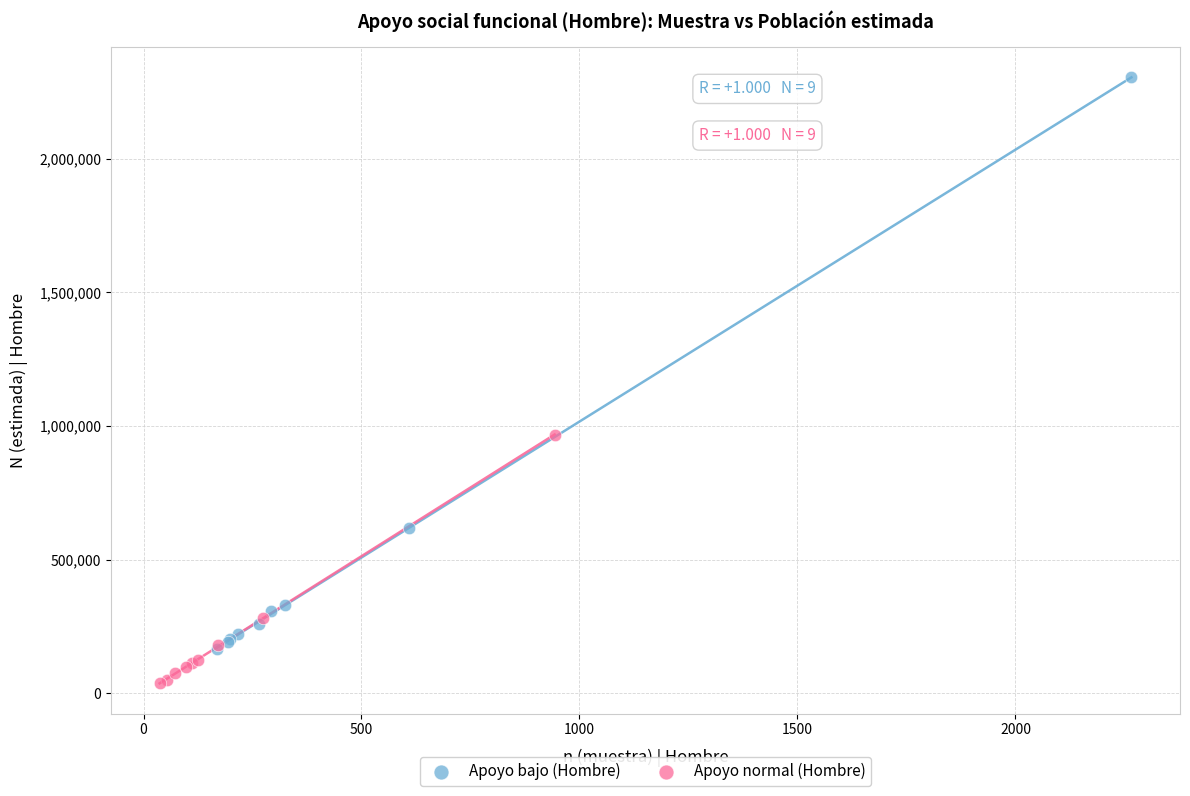

Which series has the widest spread of Y values?

Apoyo bajo (Hombre)